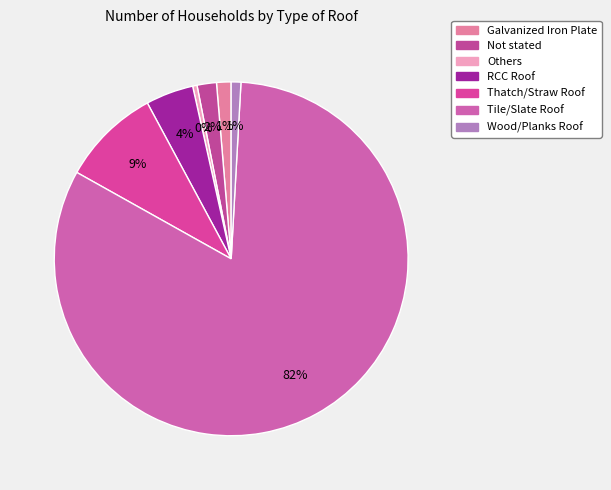

To the nearest percent, what is the difference between the RCC Roof and Galvanized Iron Plate slice percentages?

3%